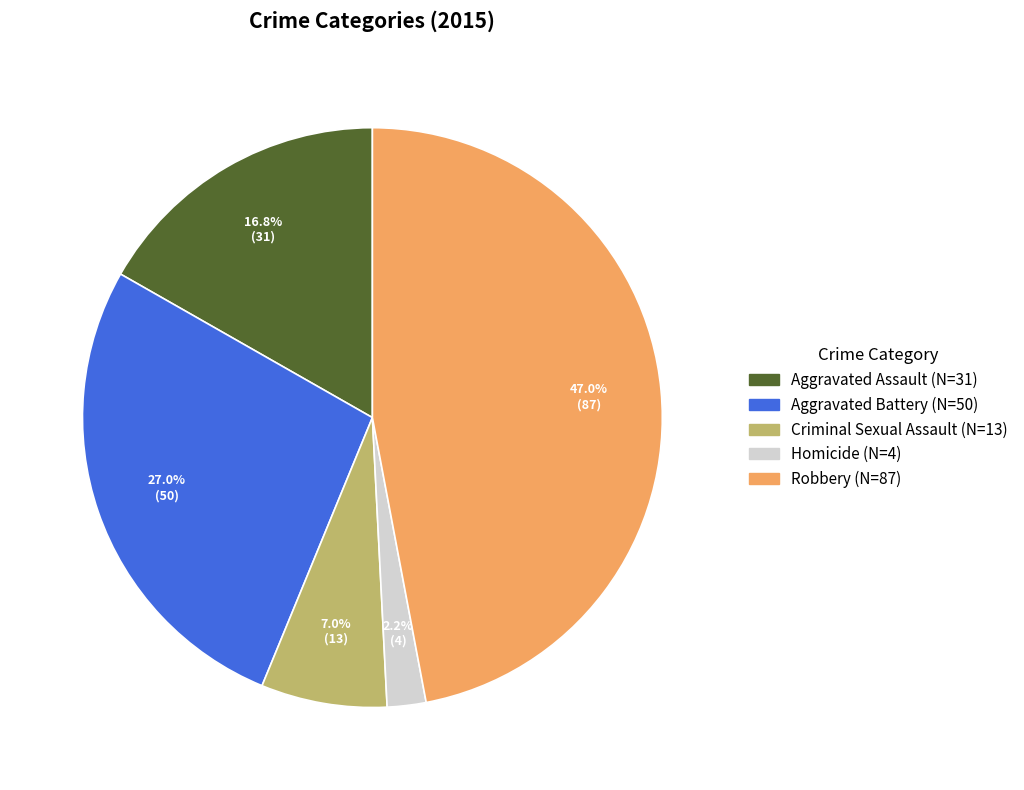

Which category has the smallest portion of the pie?

Homicide